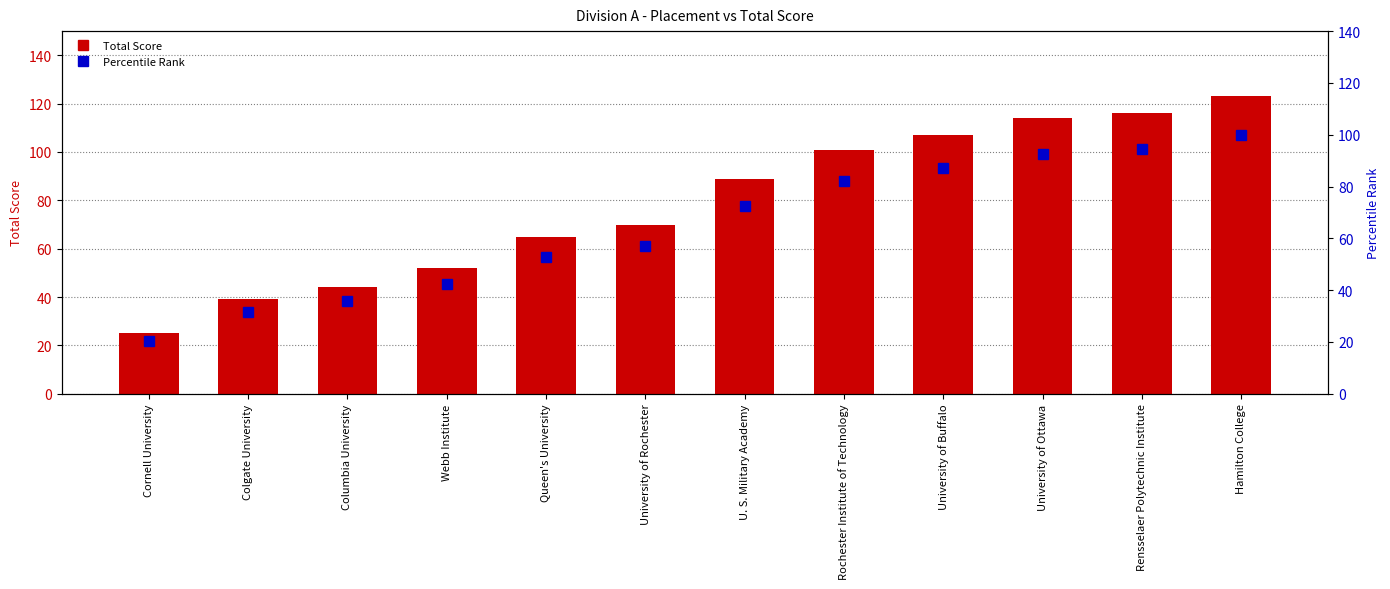

List the series in order of their peak value, highest first.

Total Score, Percentile Rank